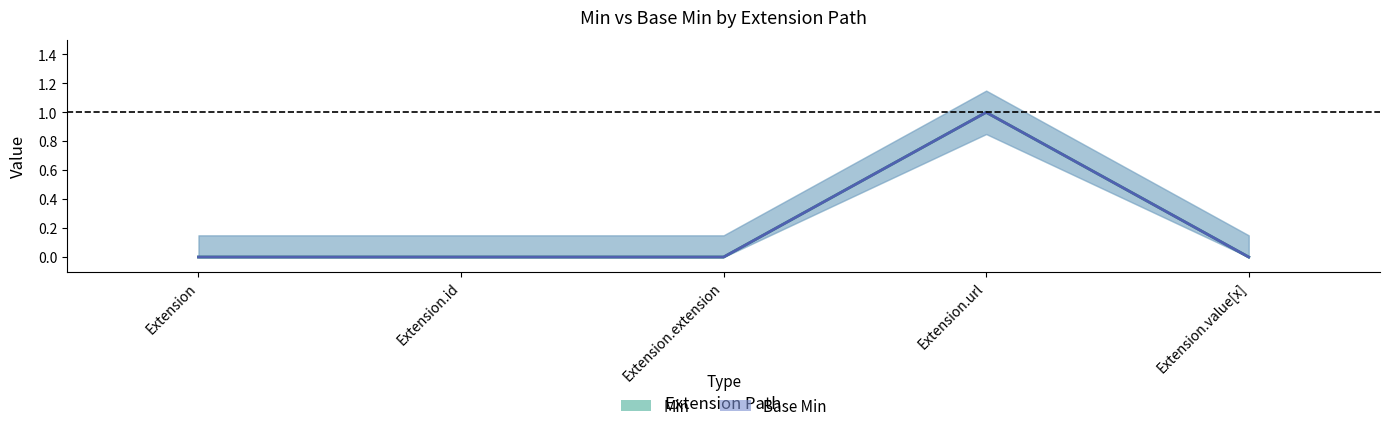

How many values in Min are above zero?

1